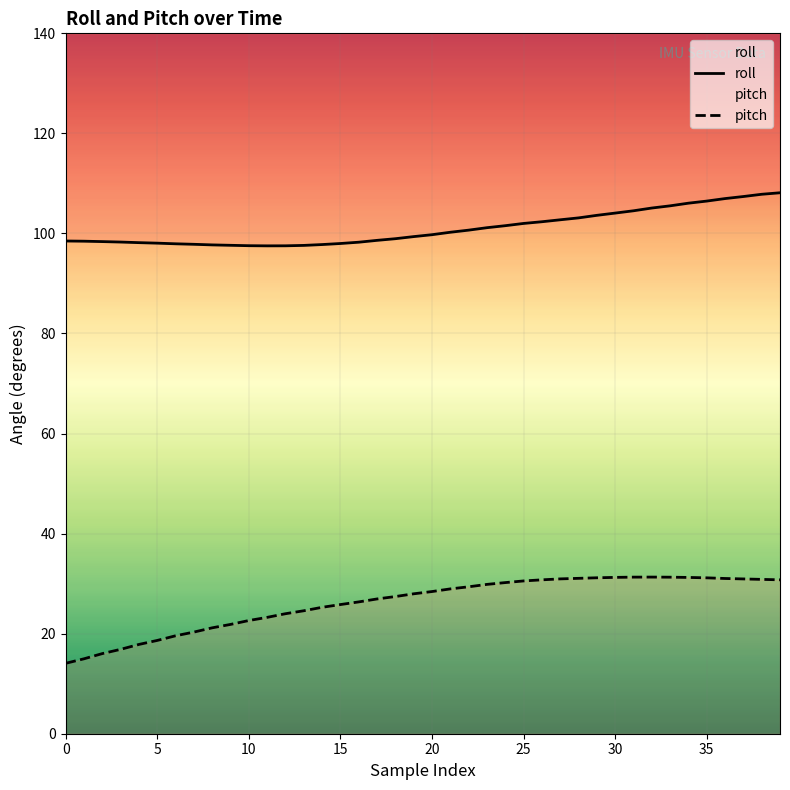

At which label does roll first exceed 99?

19